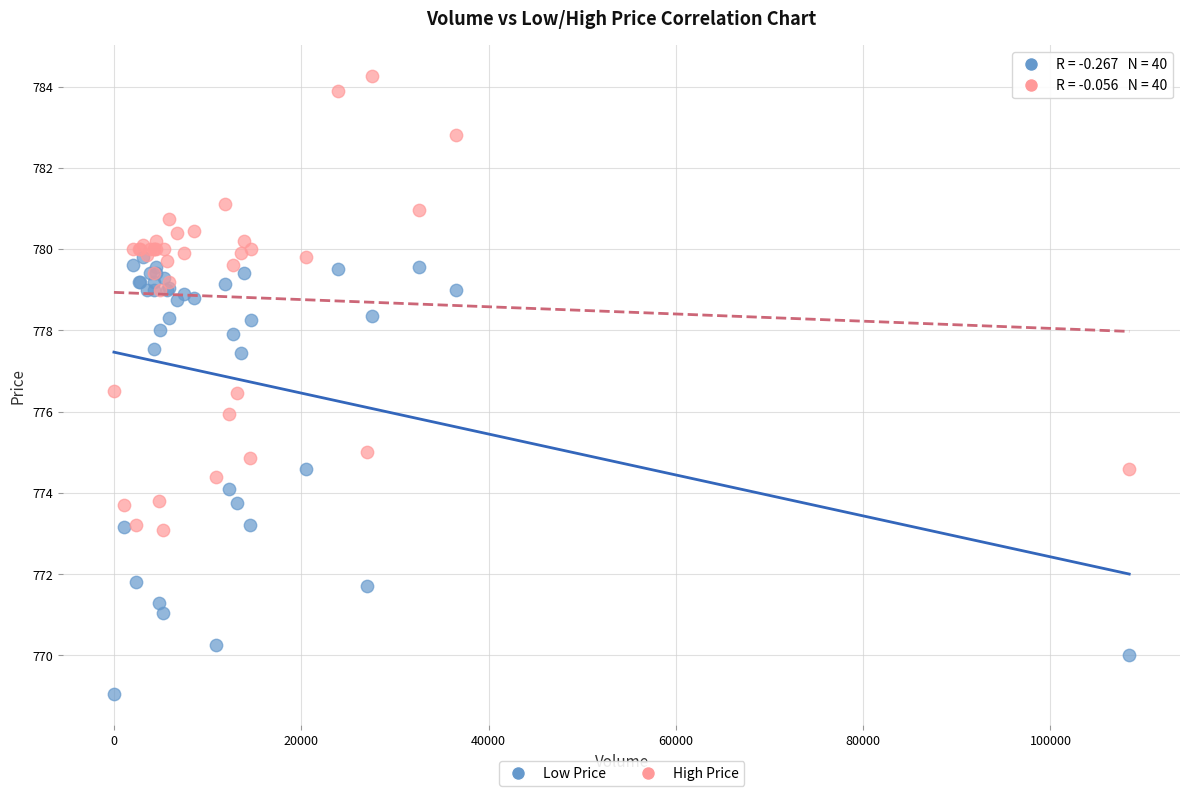

Which series contains the lowest Y value?

Low Price